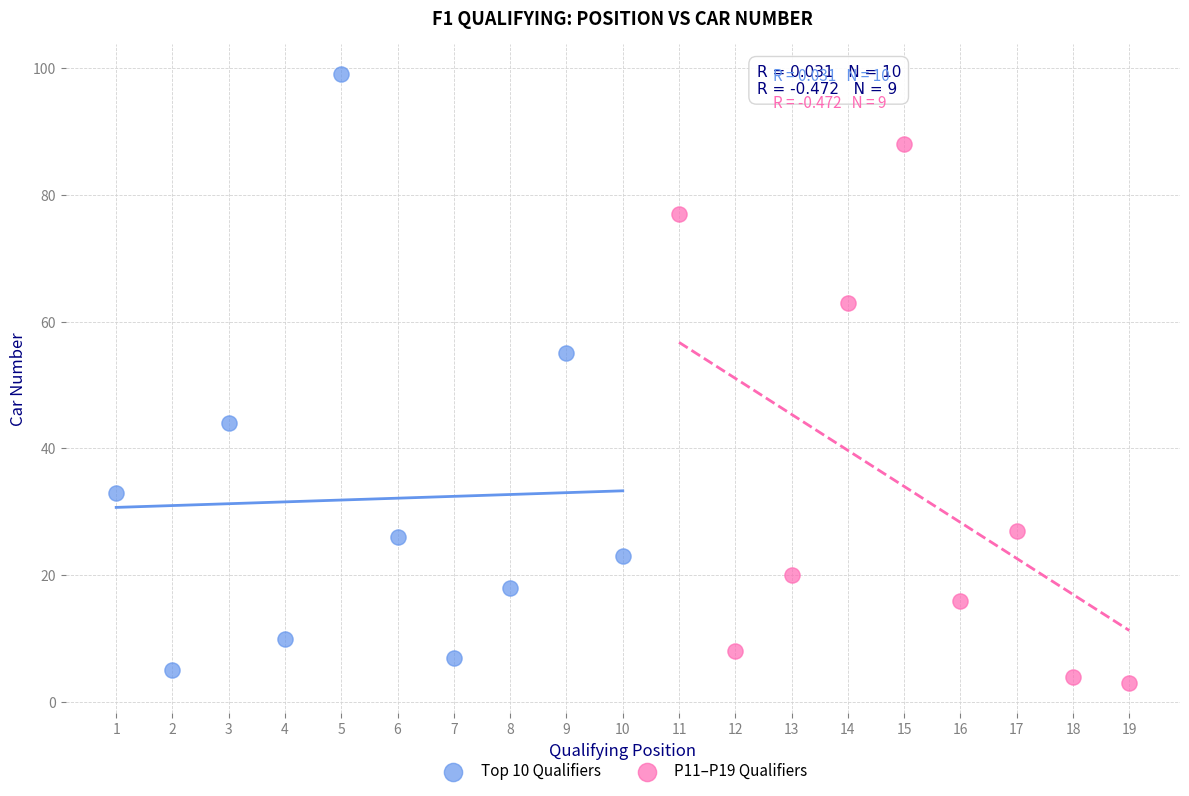

Which series has the largest Y range (max minus min)?

Top 10 Qualifiers